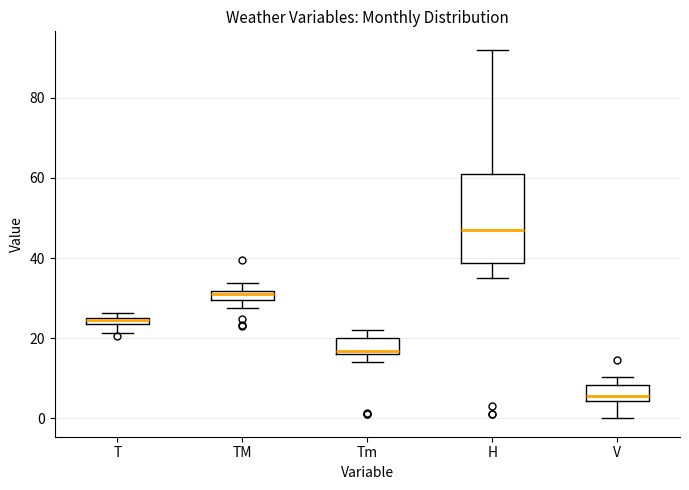

Which box is the tallest, from its lower edge to its upper edge?

H